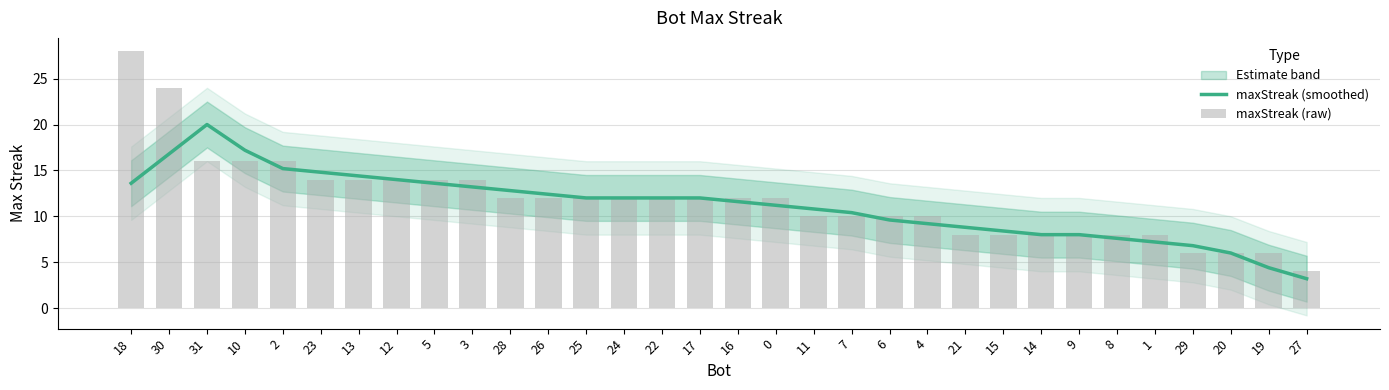

What is the difference between the maxStreak (raw) values at 10 and 0?

4.0